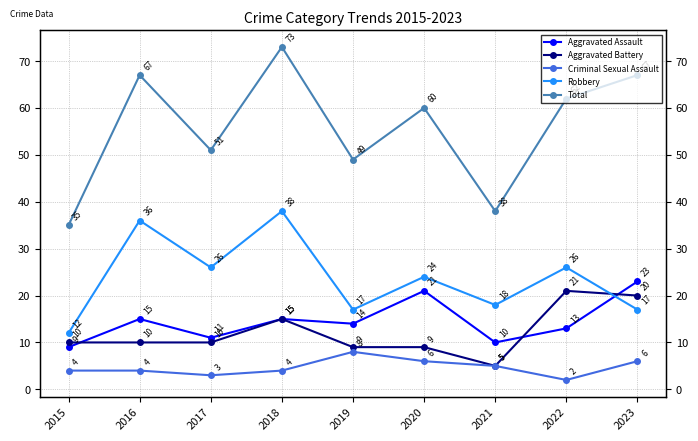

What is the sum of the Total values at 2023 and 2020?

127